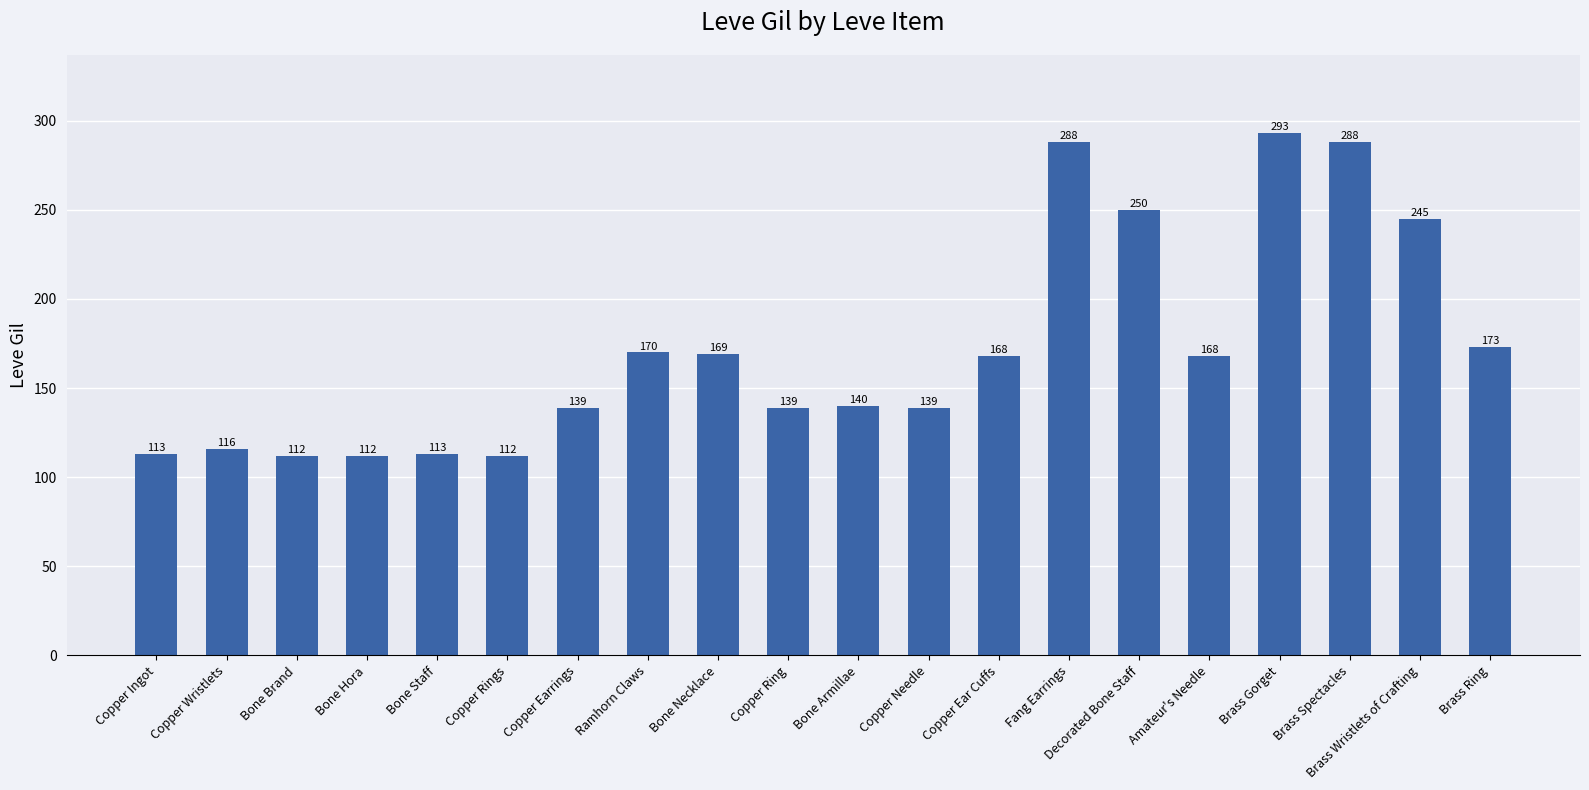

What is the label of the 17th bar from the left?

Brass Gorget